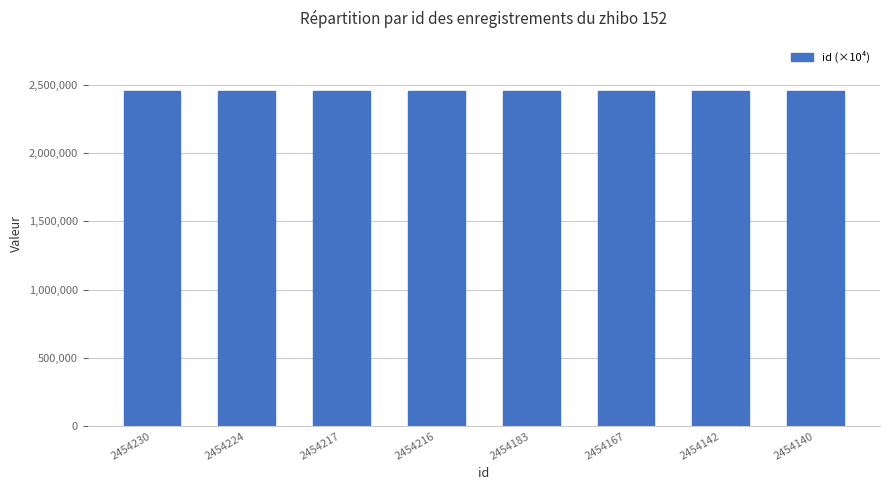

What is the sum of the values at 2454183 and 2454142?

490.8